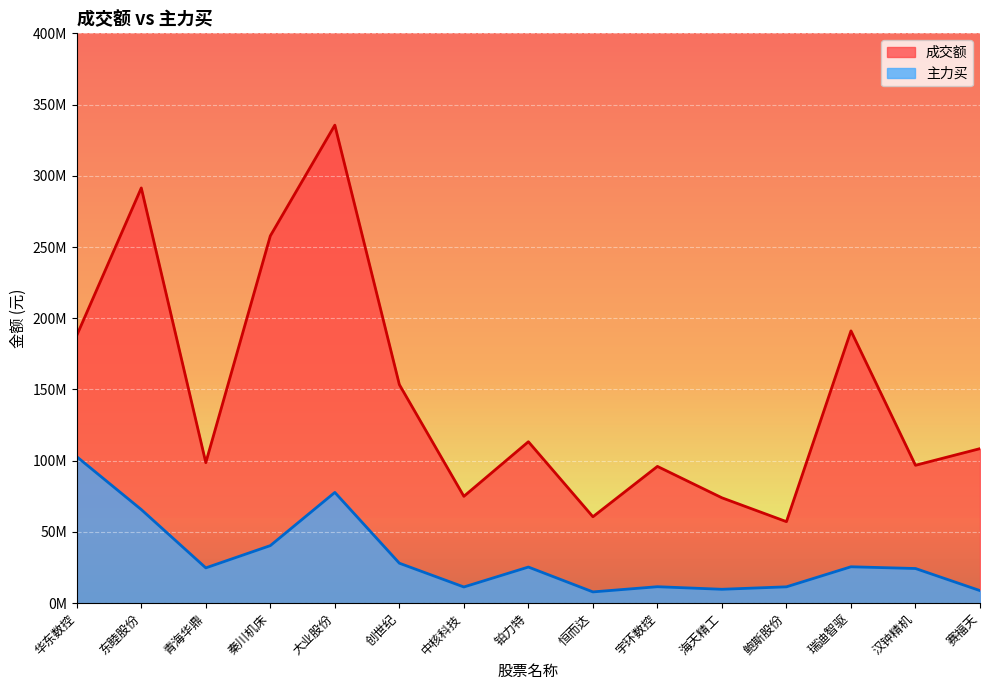

Where does the 主力买 series first go above 24780388?

华东数控